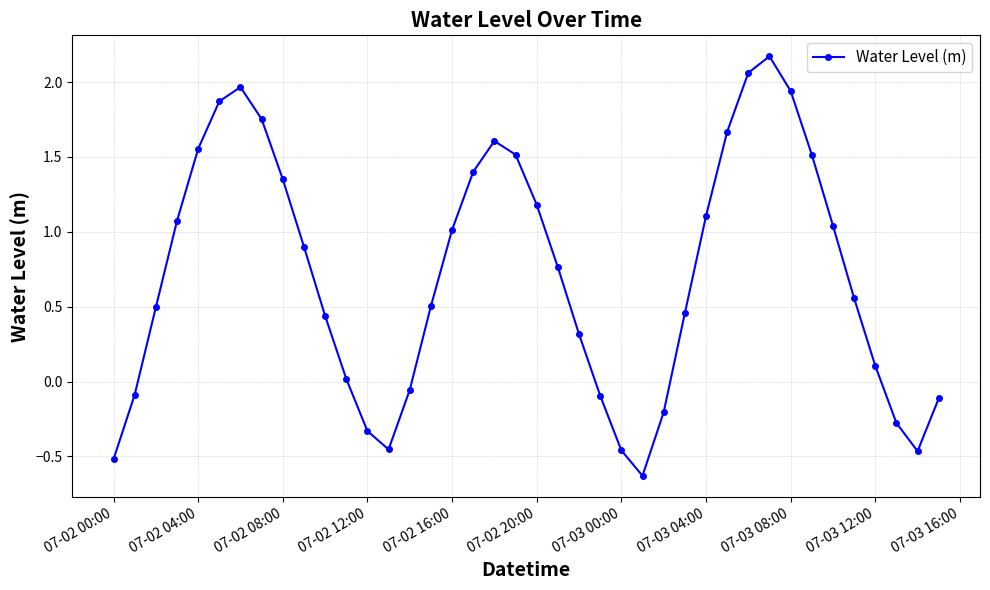

What is the maximum value shown in the chart?

2.2